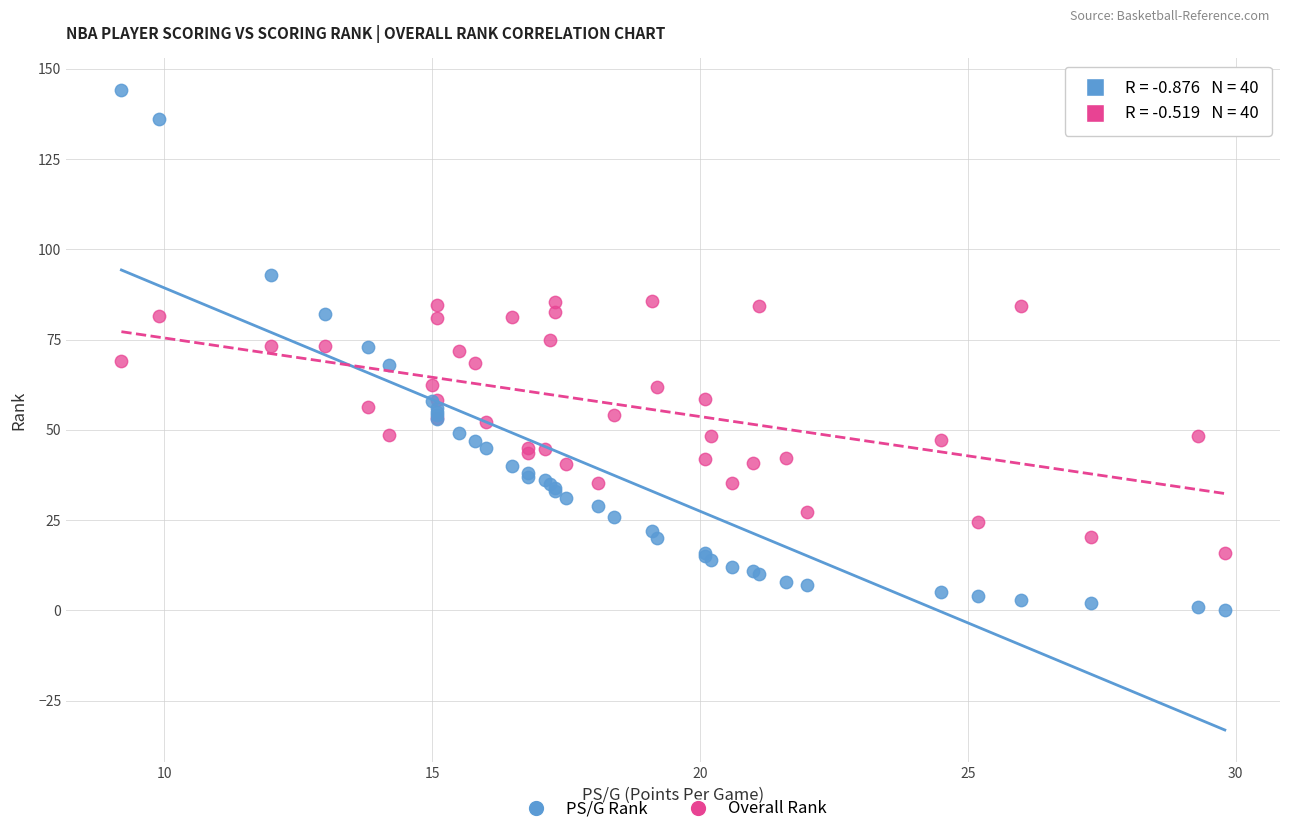

What are all the series names shown in the legend?

PS/G Rank, Overall Rank